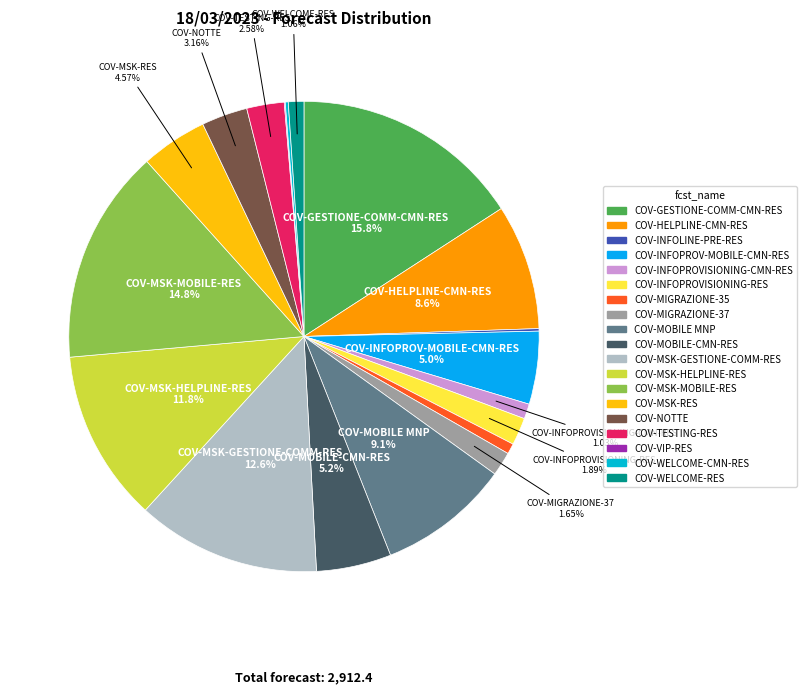

Is it true that COV-MIGRAZIONE-35 is 1% of the pie?

True